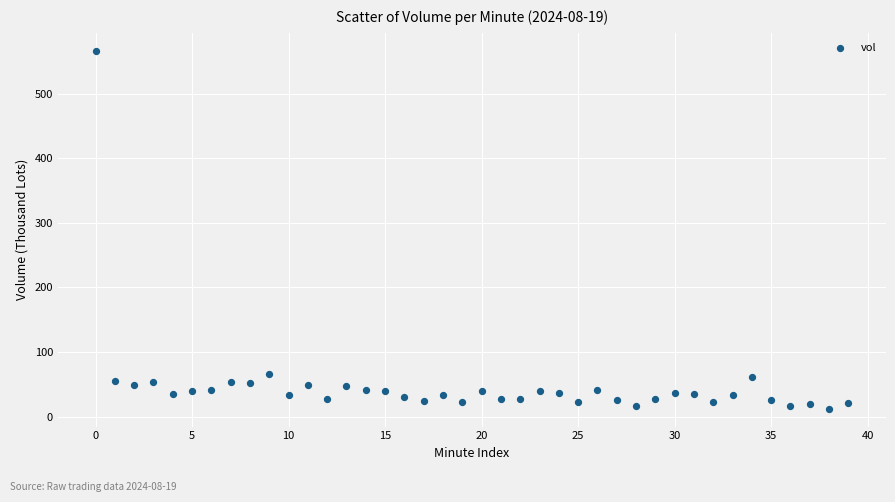

What is the range of Y values (max minus min)?

553.6